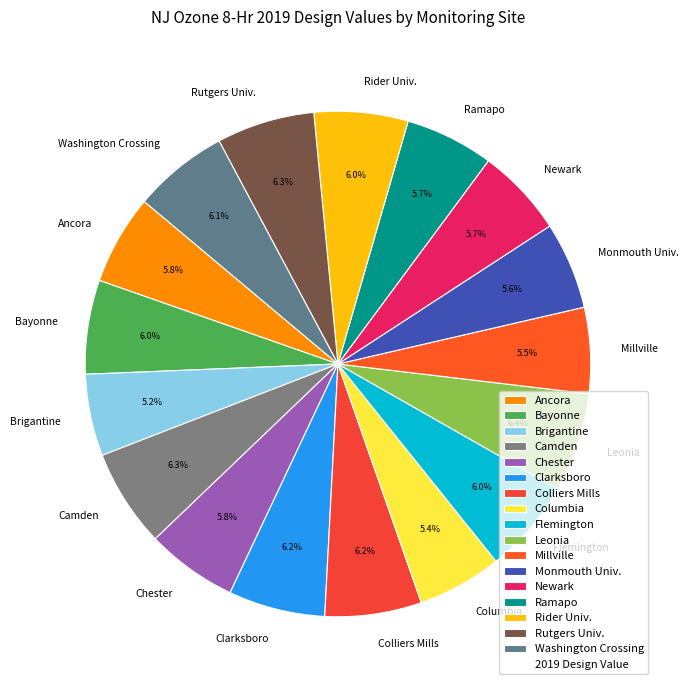

Count the number of slices in the pie.

17